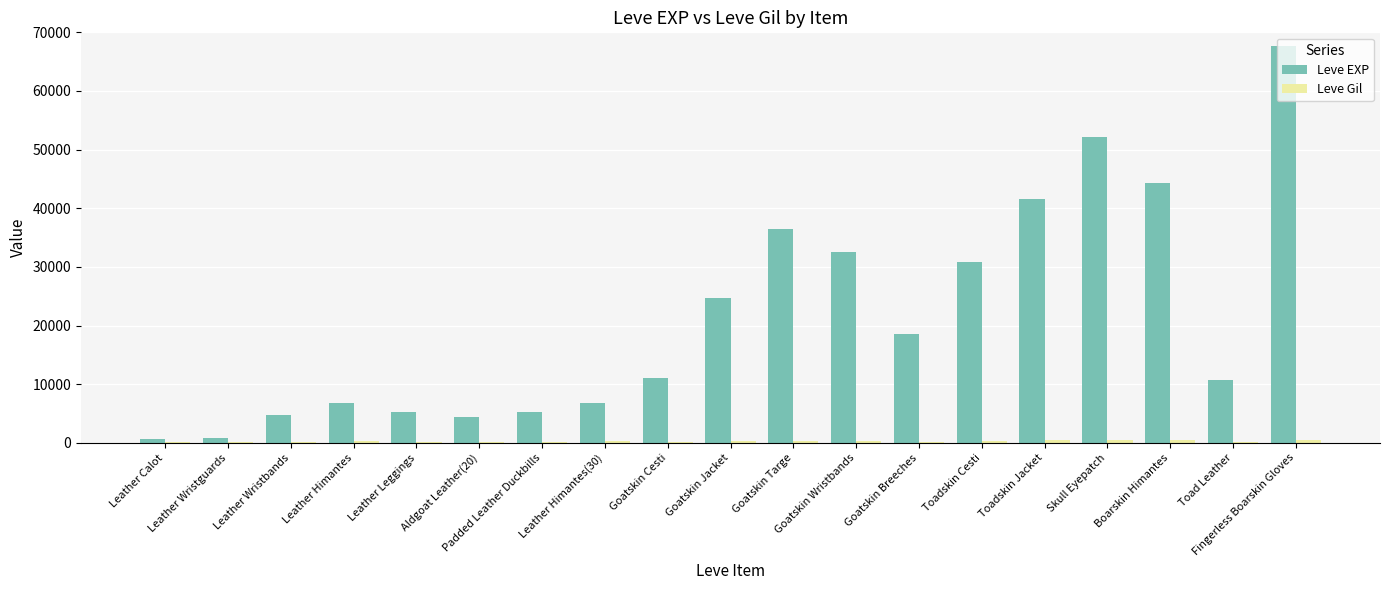

What is the label of the 16th bar from the left?

Skull Eyepatch